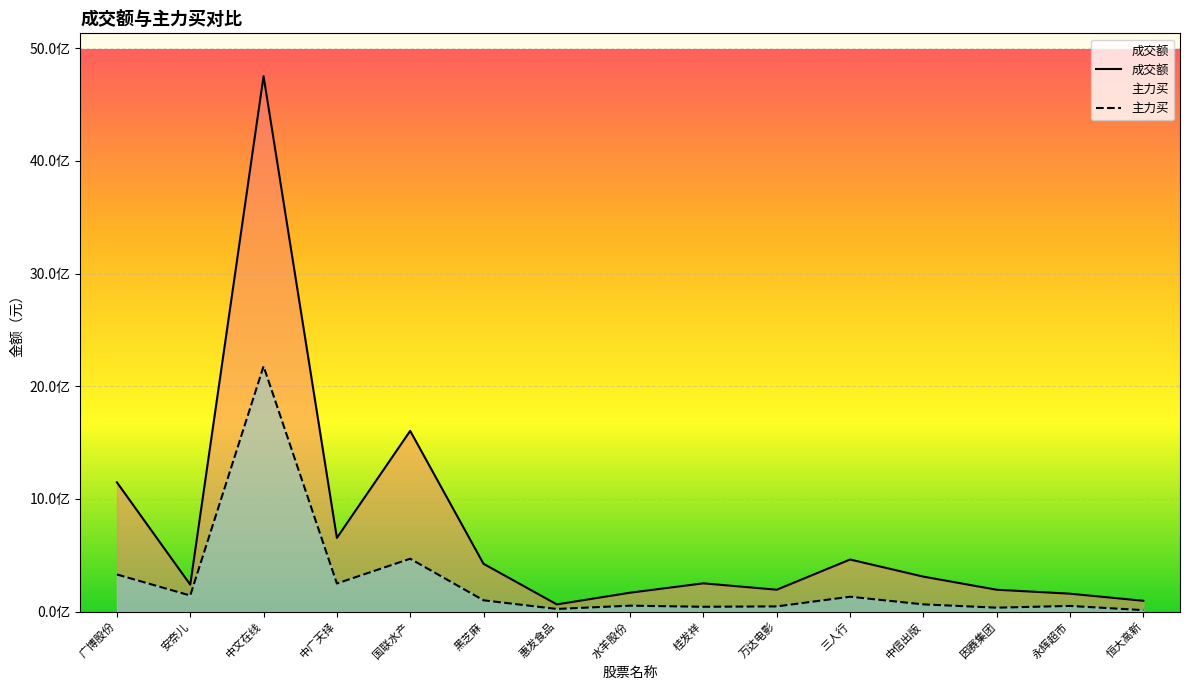

What is the difference between the maximum and minimum values in the 主力买 series?

2164864490